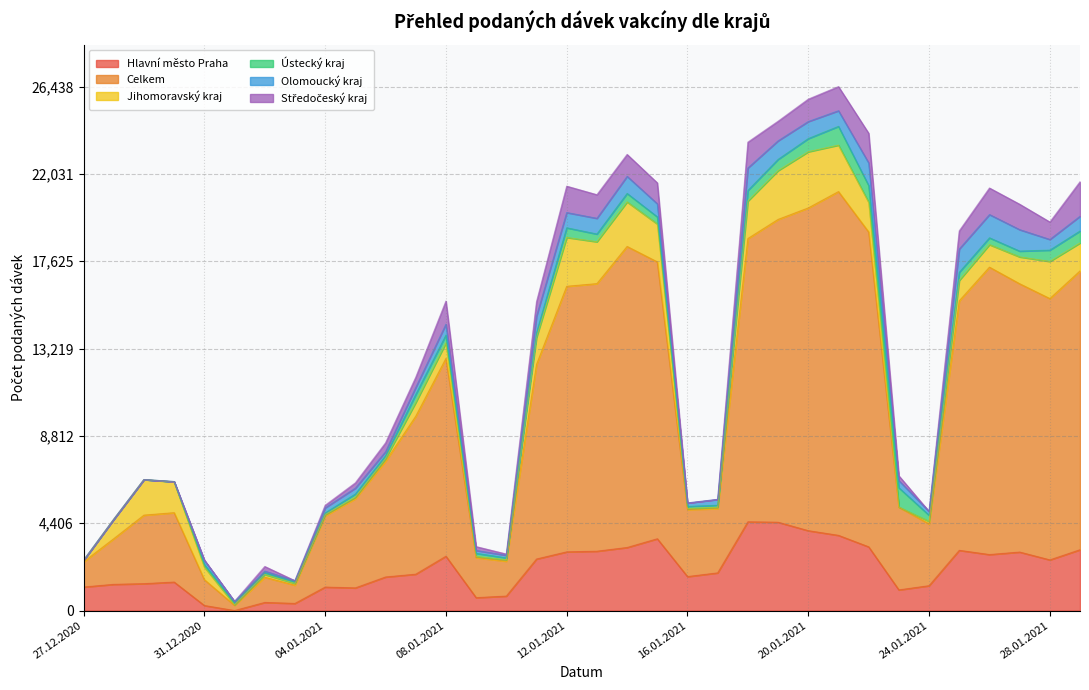

How many series are shown in this chart?

6